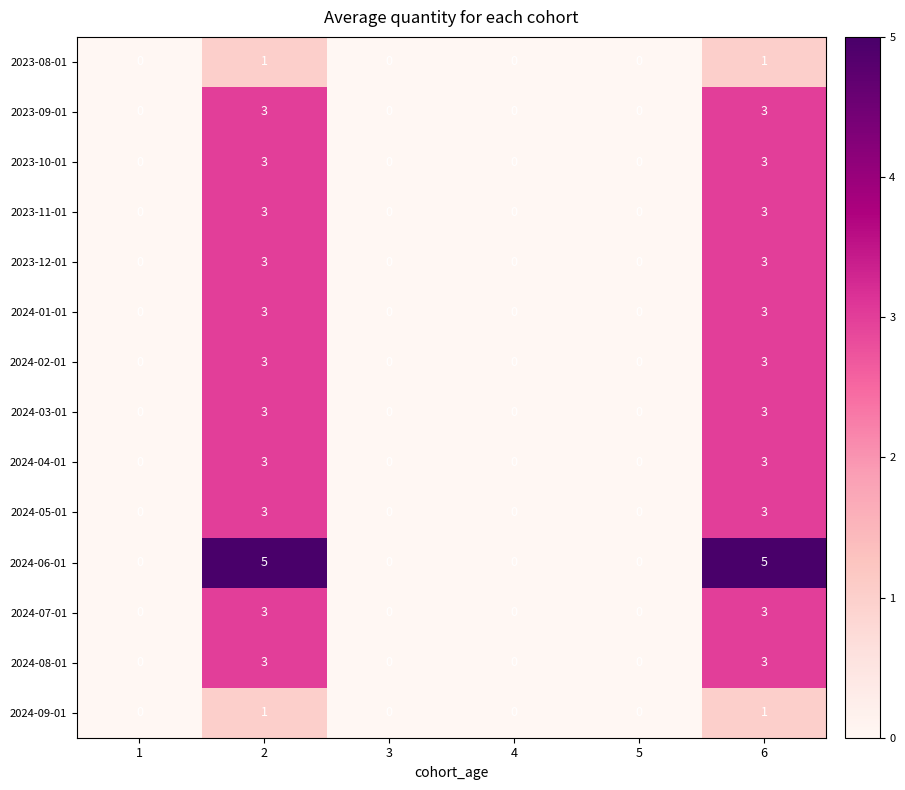

Is it true that 2023-12-01 equals -1 at 1?

False